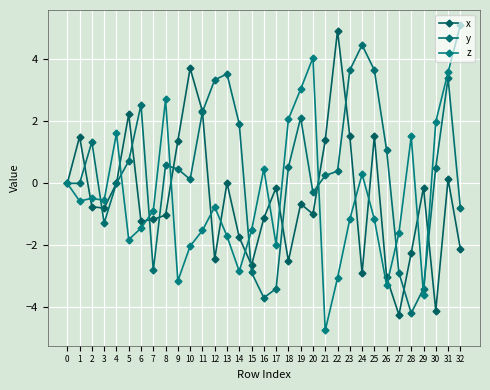

List the series in order of their peak value, highest first.

z, x, y